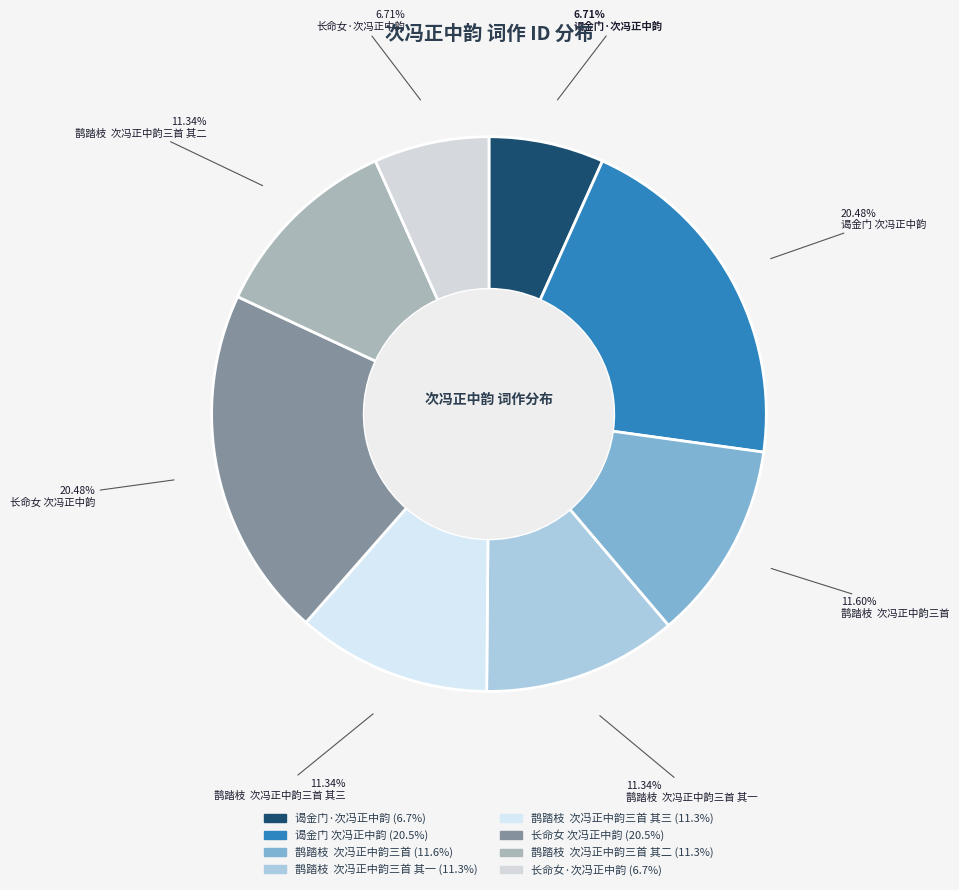

Is there a majority slice in this chart?

No